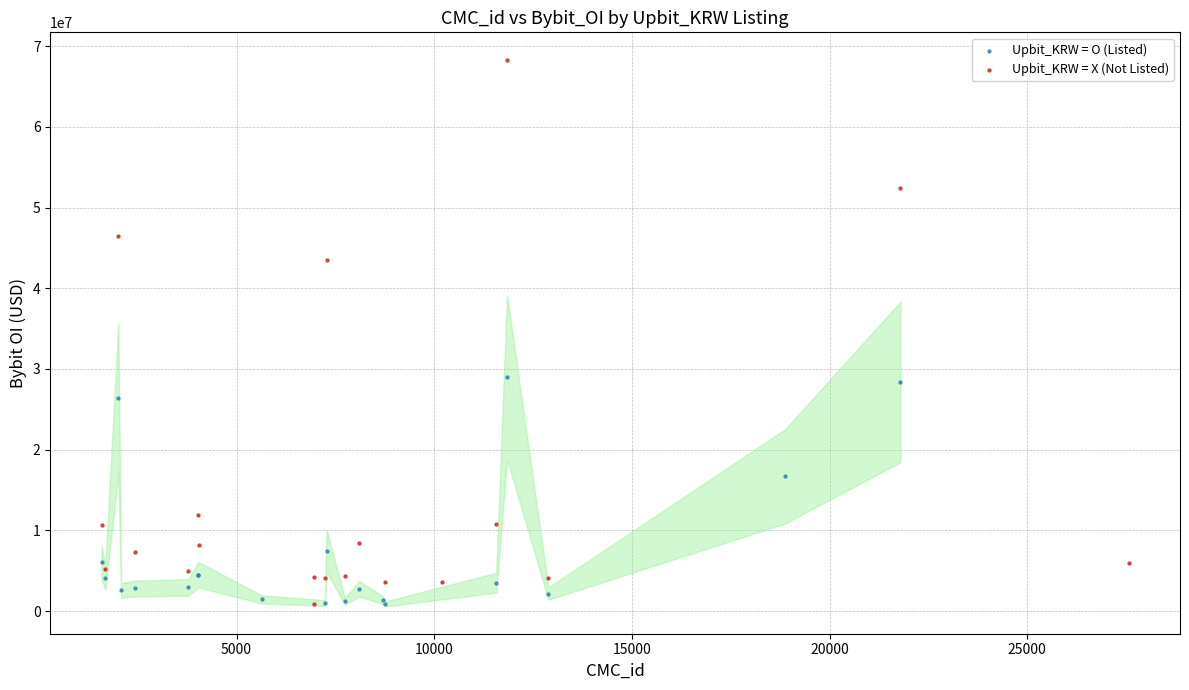

Which series reaches the maximum Y coordinate?

Upbit_KRW = X (Not Listed)